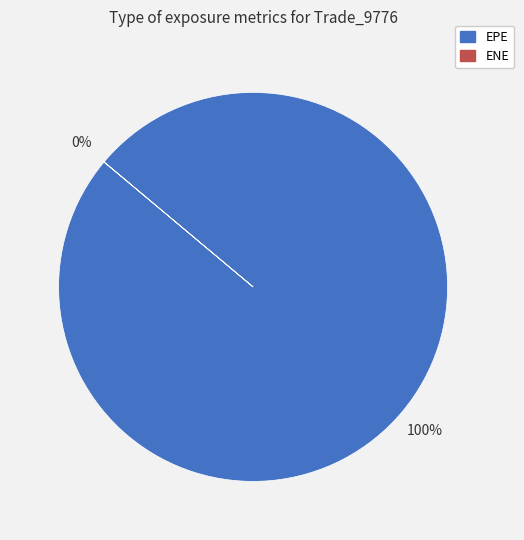

Does any single category account for the majority?

Yes